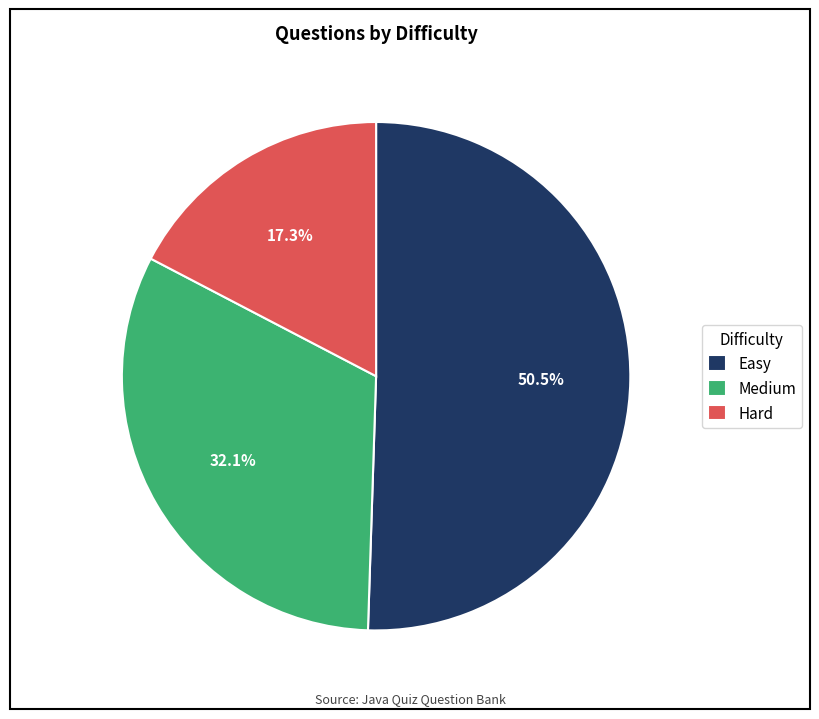

Does Hard represent more than half of the total?

No